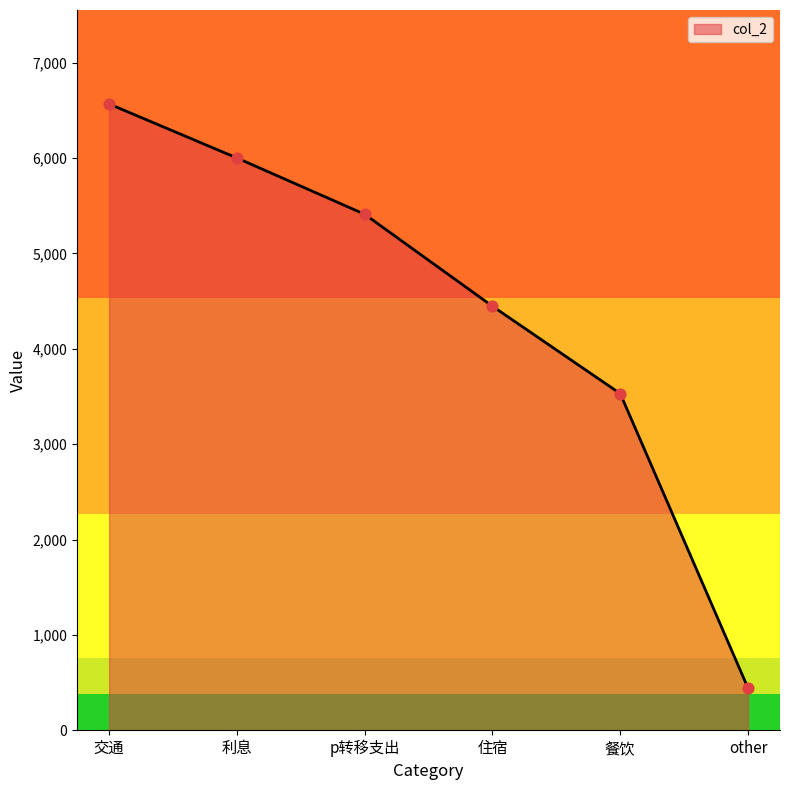

What is the change in value from p转移支出 to 住宿?

-964